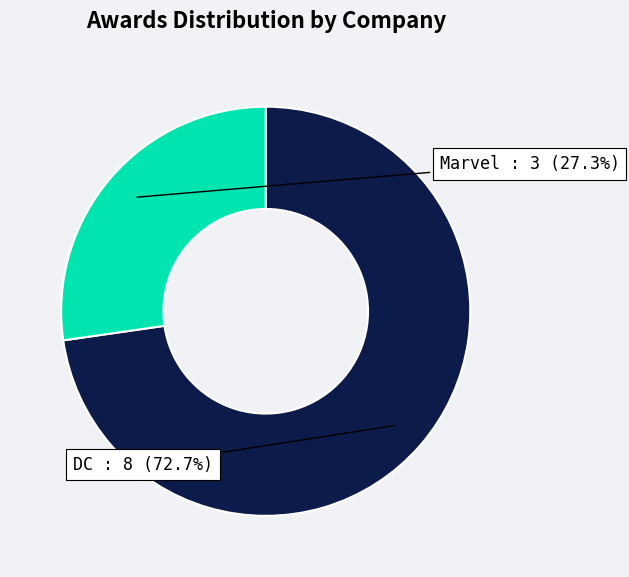

To the nearest percent, what portion does Marvel represent?

27%